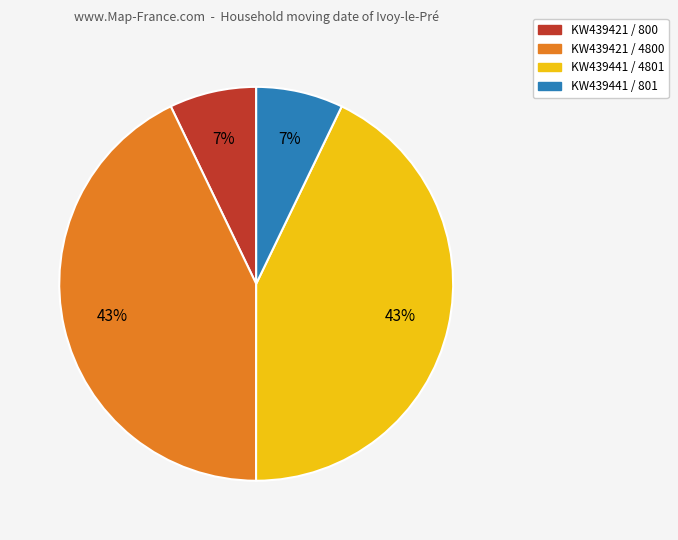

Which has a higher value, KW439441 / 4801 or KW439441 / 801?

KW439441 / 4801